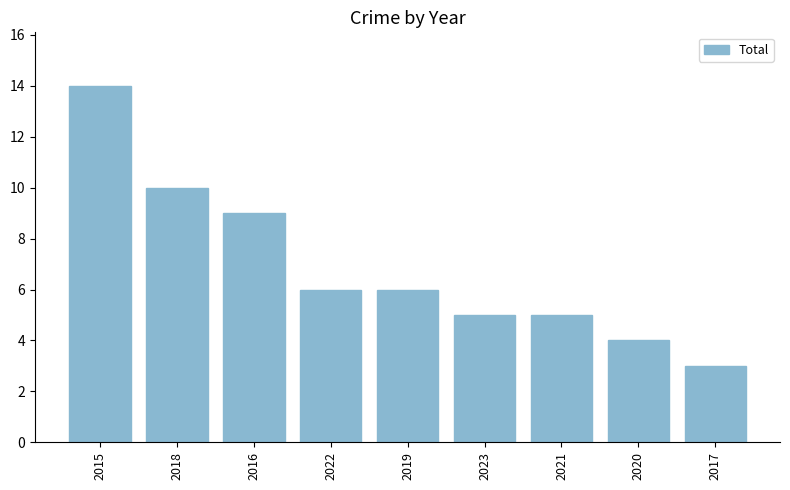

Which label corresponds to the largest value in the chart?

2015